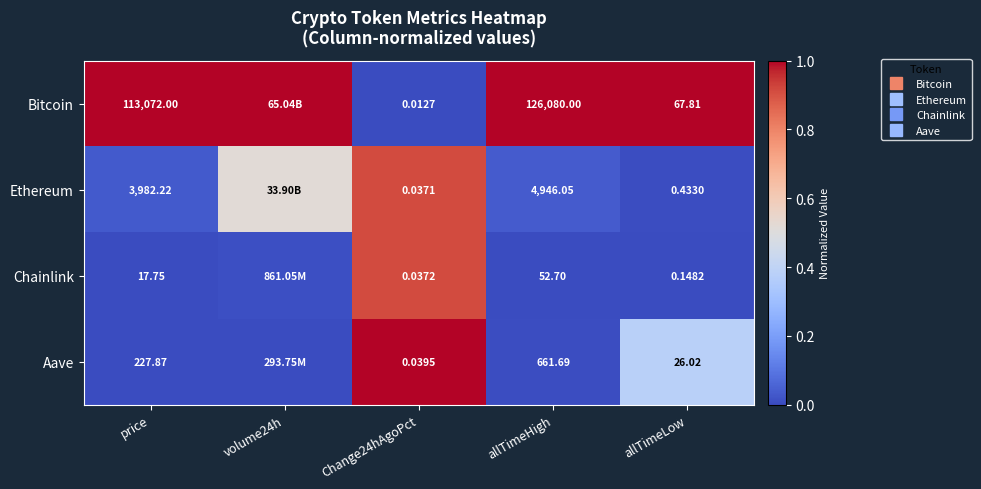

Which series has the largest range (max minus min)?

Bitcoin